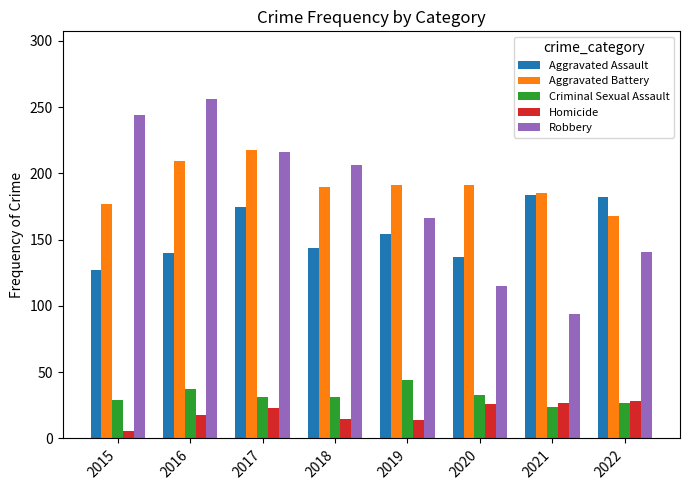

At which label does Aggravated Assault reach its minimum?

2015